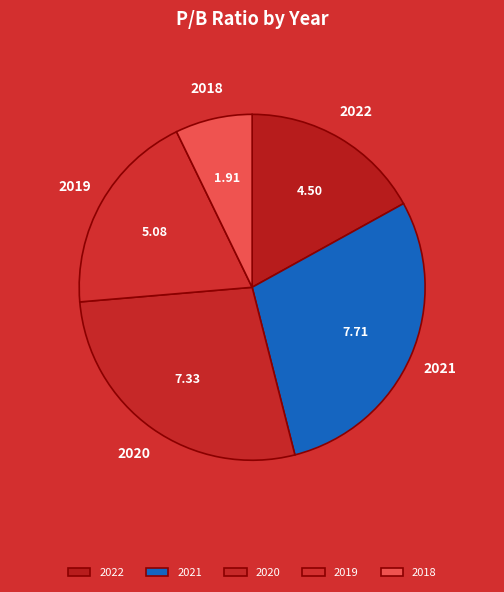

Is 2019 the majority of the pie?

No